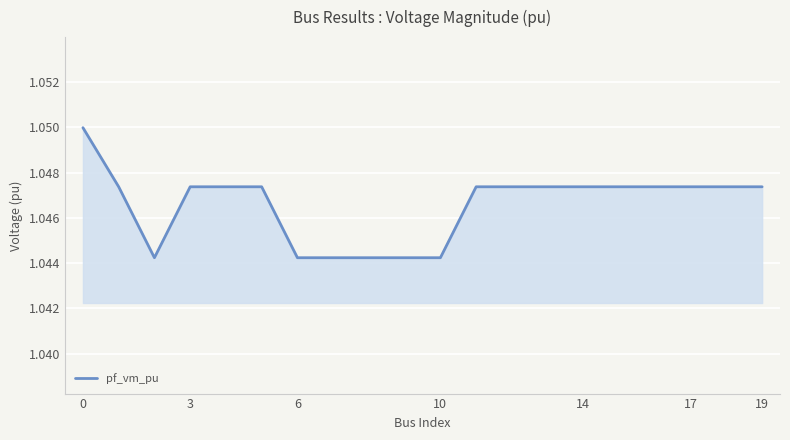

What is the greatest value displayed?

1.0